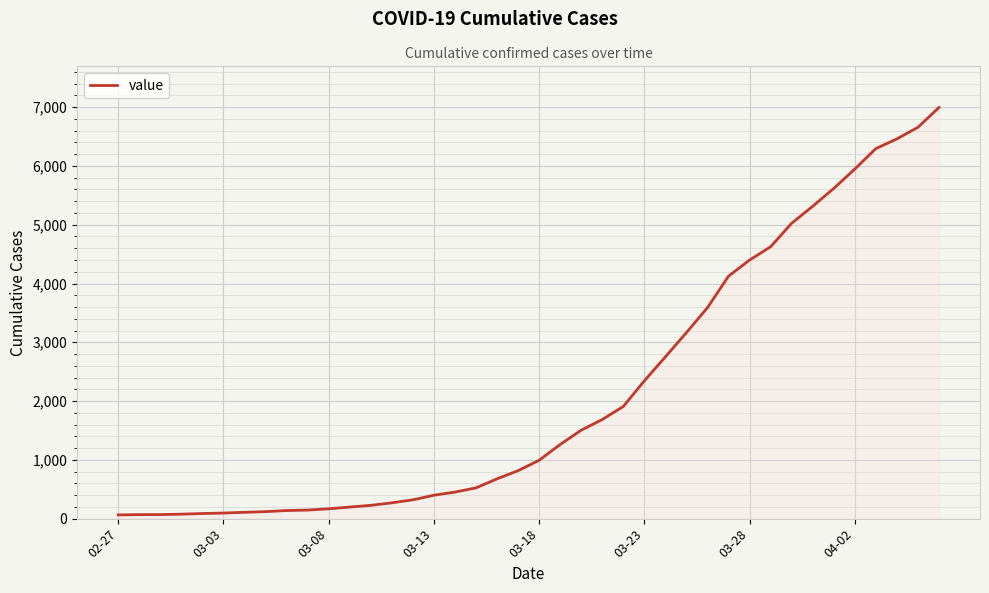

What is the difference between the maximum and minimum values?

6931